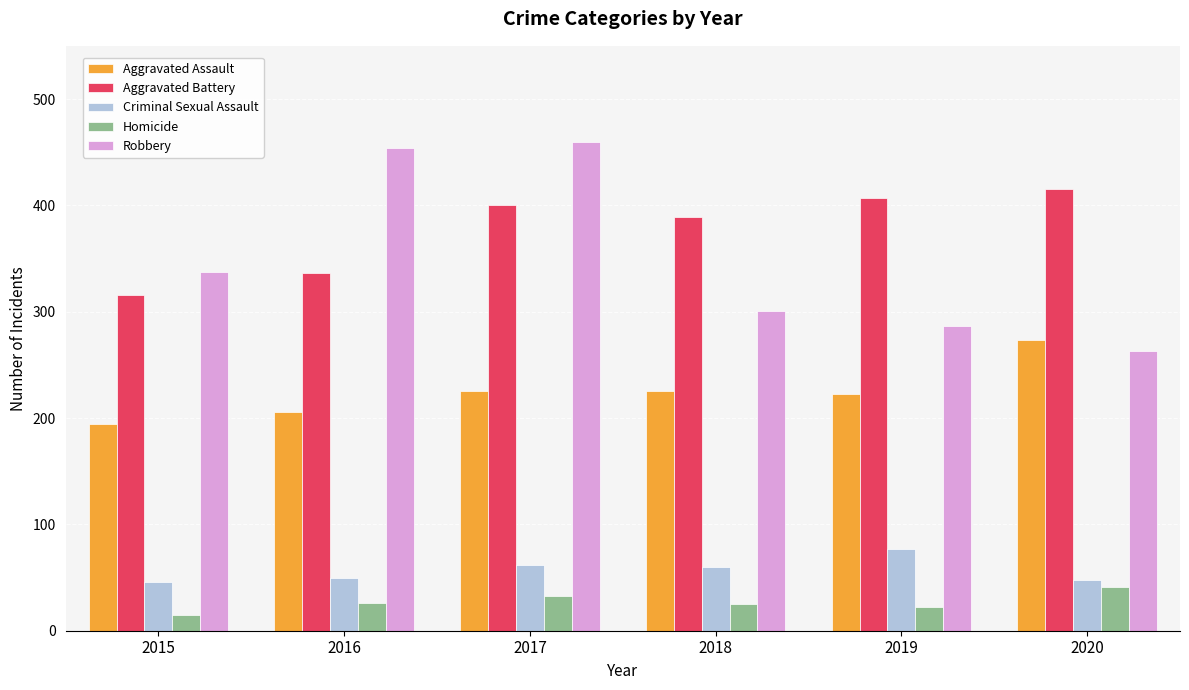

At which category does the chart reach its peak across all series?

2017